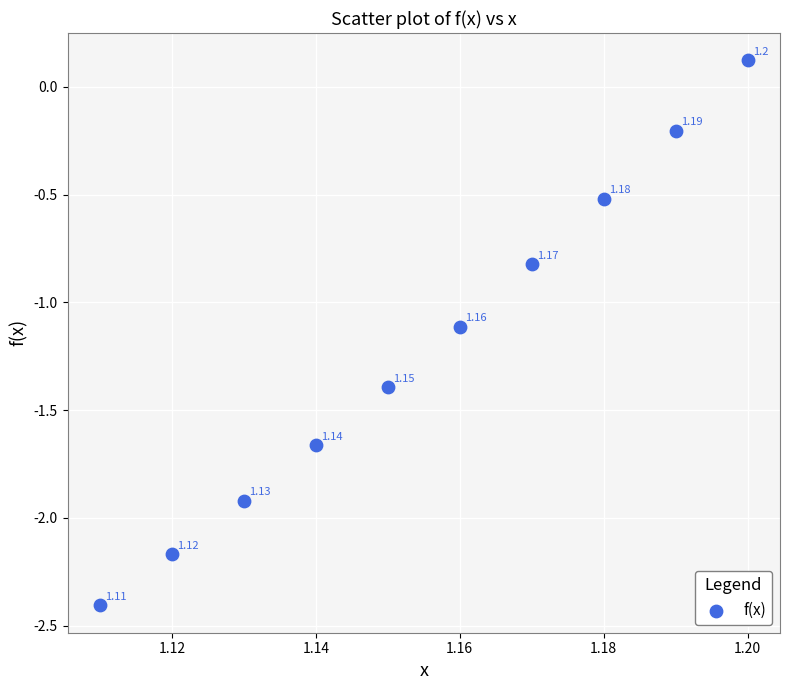

What is the average Y value?

-1.2